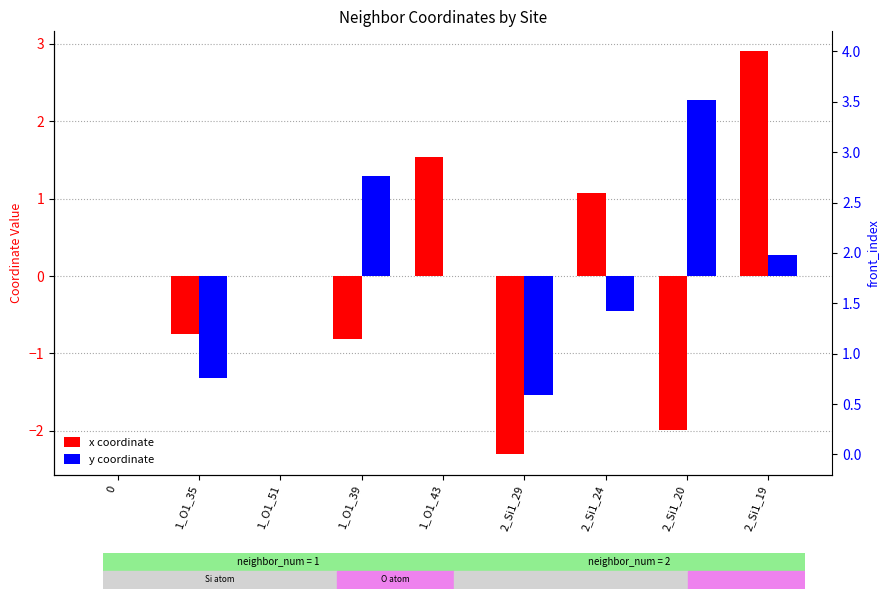

Are the bars horizontal?

No